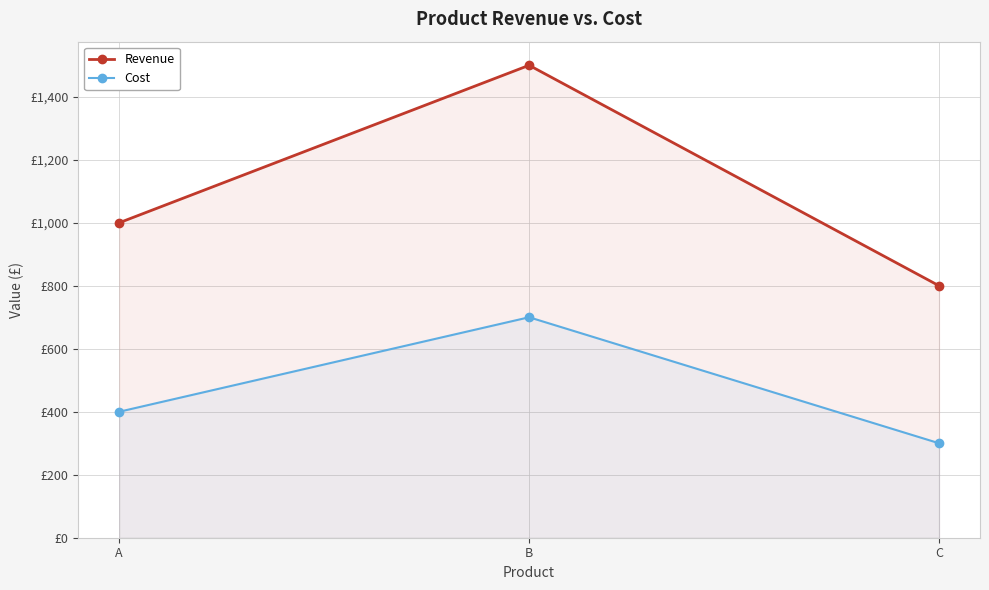

What is the value of the Revenue point at the 2nd from the left?

1500